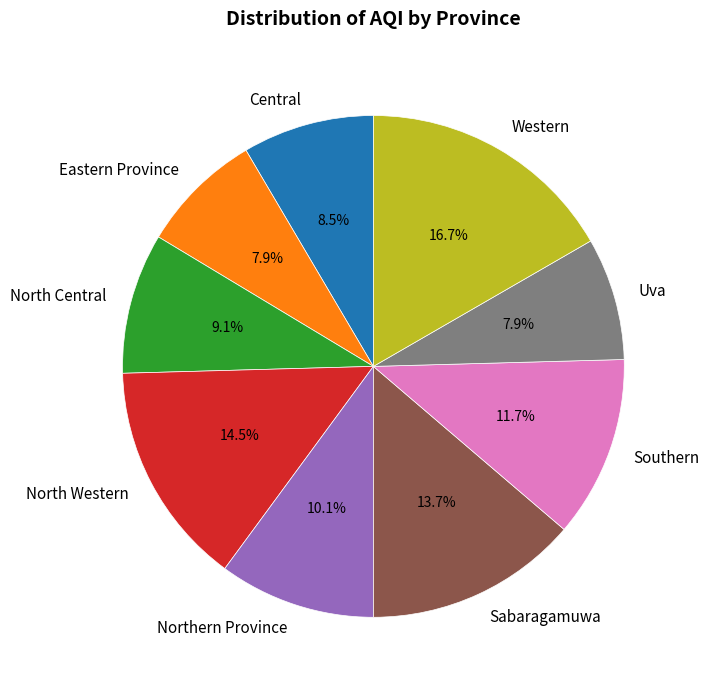

Between North Western and Sabaragamuwa, which is larger?

North Western